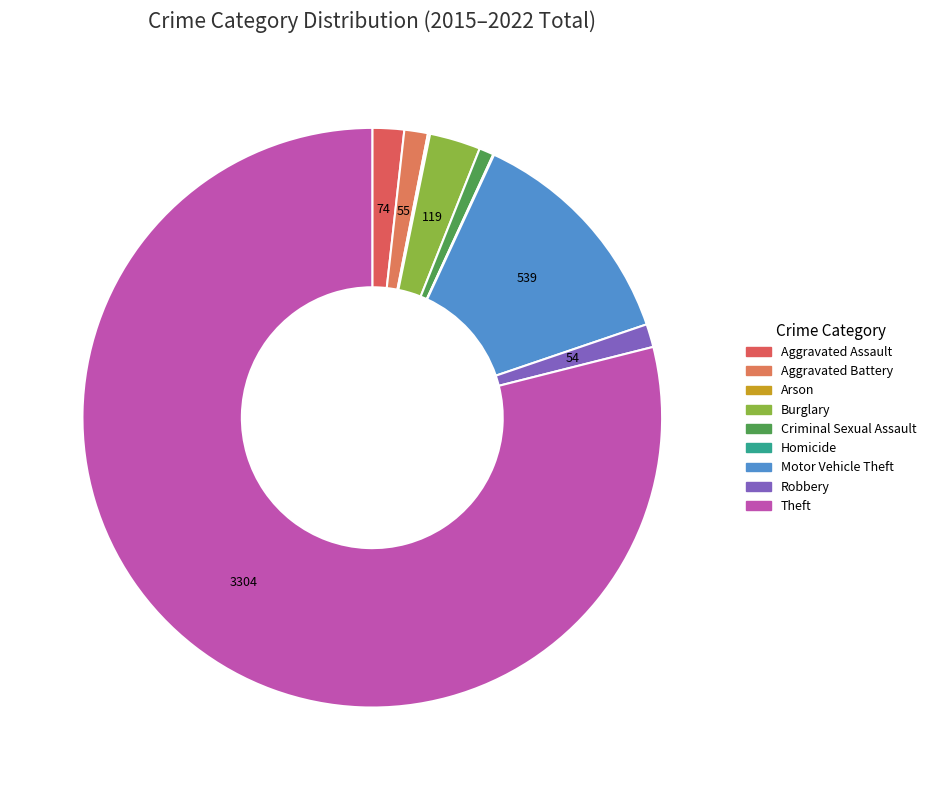

Approximately how many times larger is the value at Burglary compared to Motor Vehicle Theft?

0.2